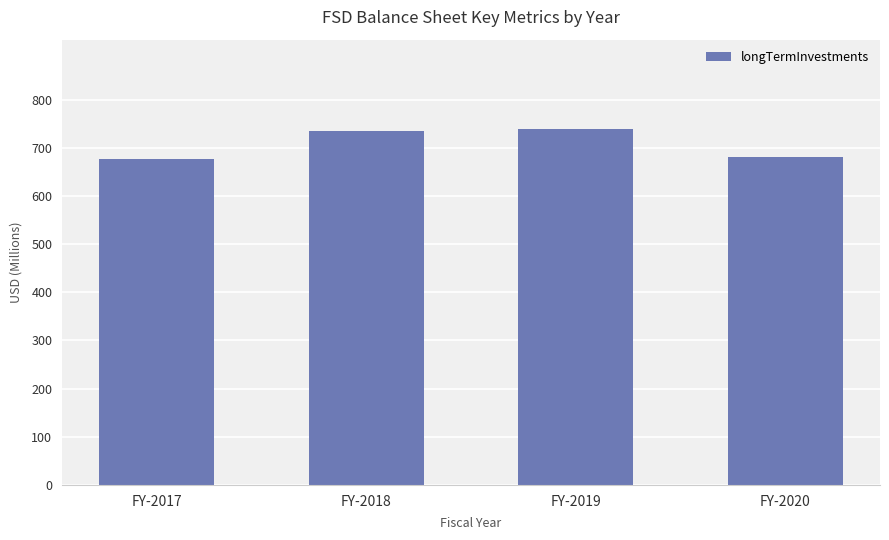

The chart shows a value of 680.1 at FY-2020. True or false?

True